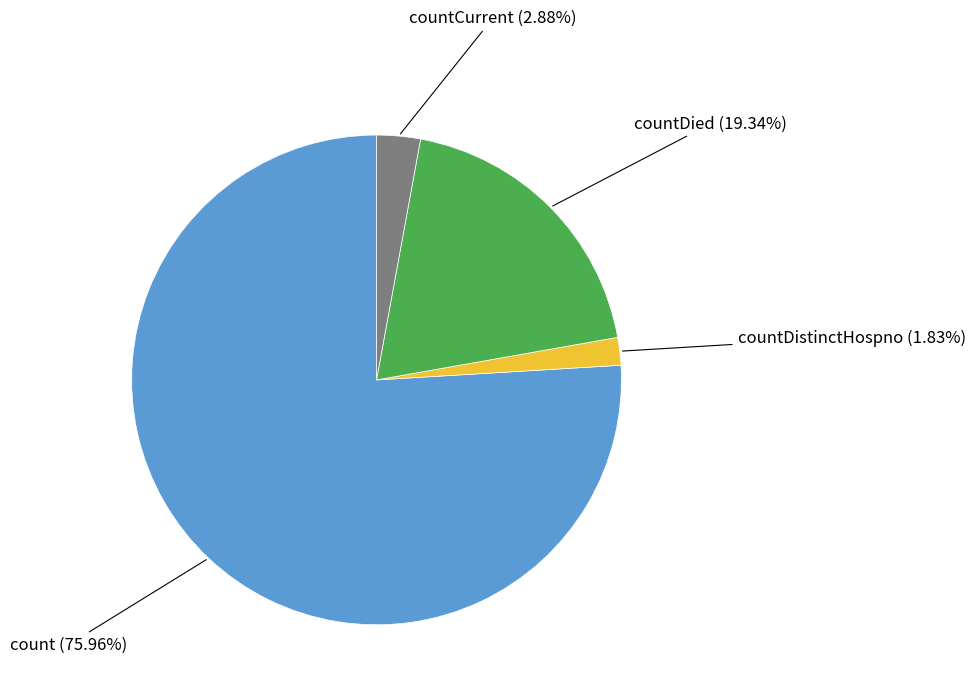

Count the number of slices in the pie.

4